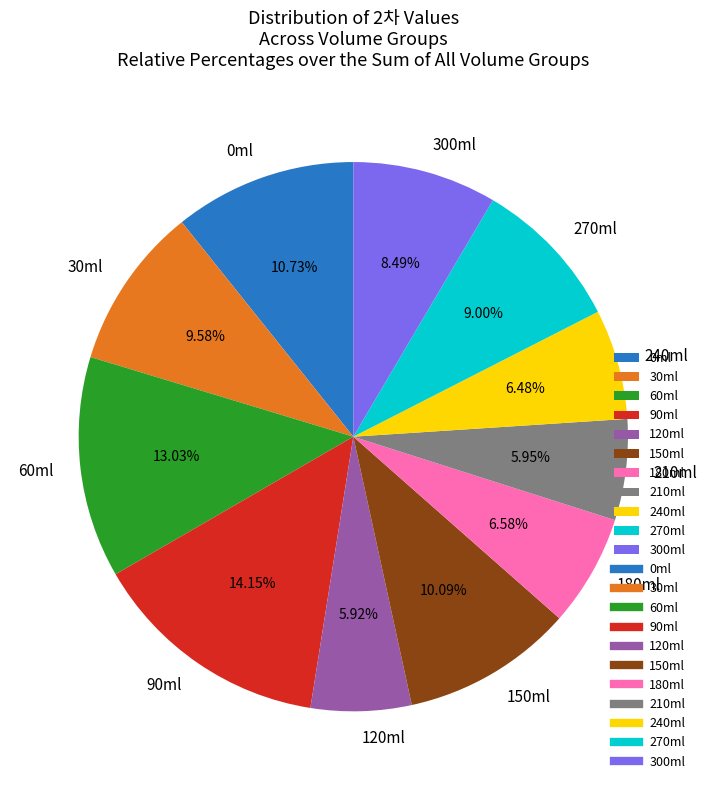

Is the sum of 60ml and 240ml greater than half?

No